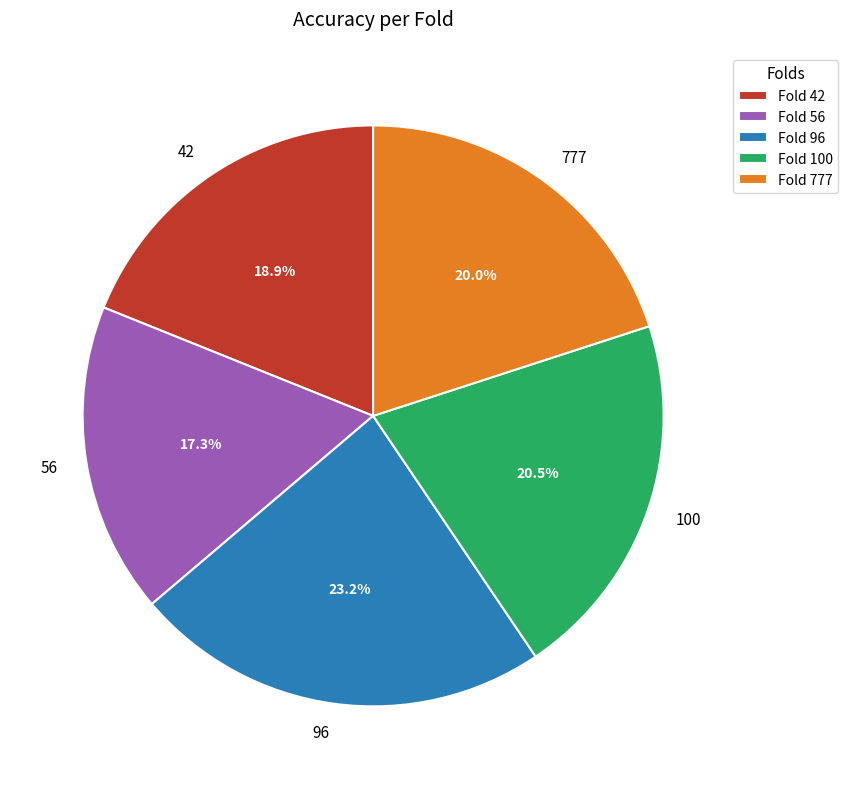

What is the ratio of the value at 42 to the value at 100?

0.9